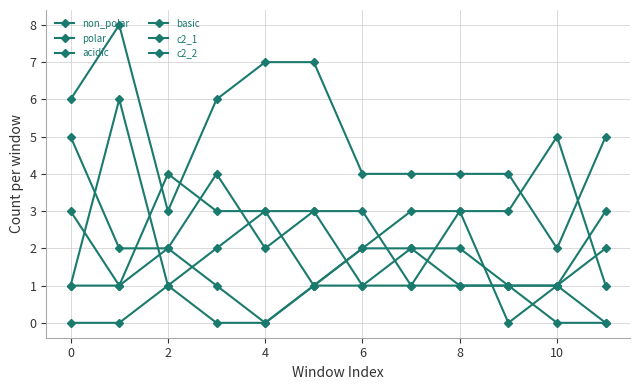

At how many categories does at least one series exceed 3?

12